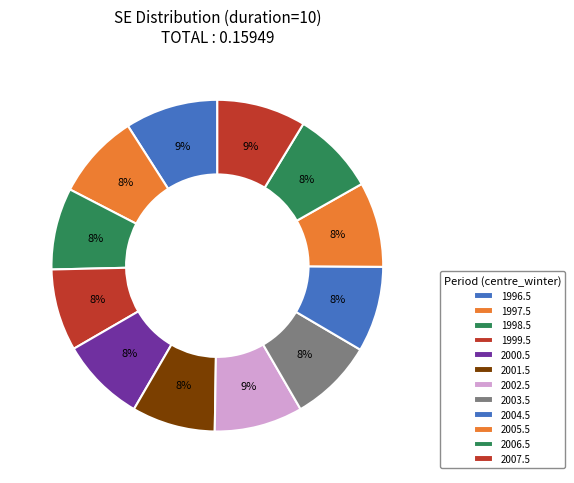

How many segments does this pie chart have?

12